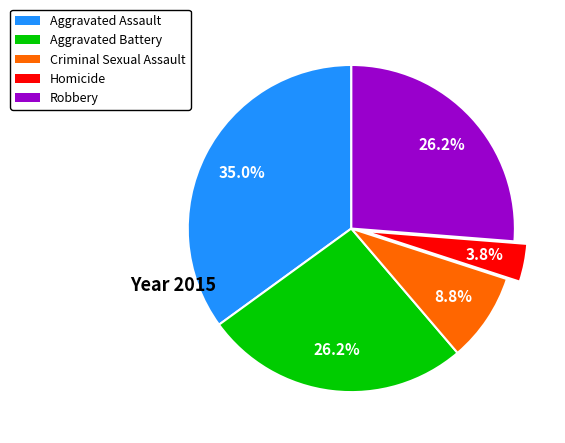

To the nearest percent, what percentage of the pie is Homicide?

4%